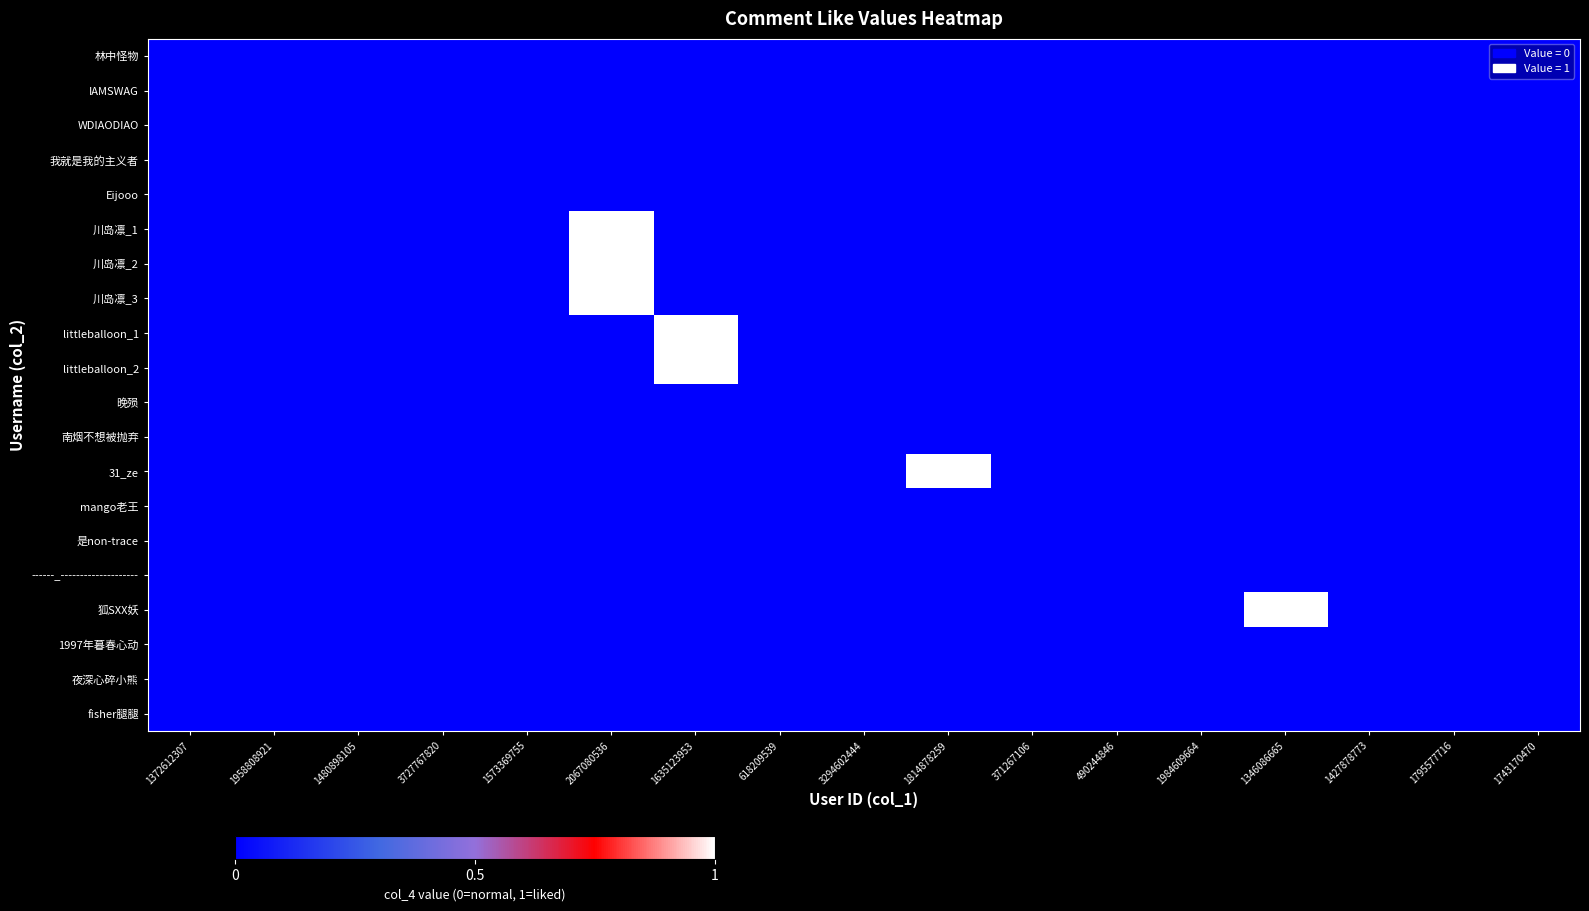

At how many categories does at least one series exceed 0?

4